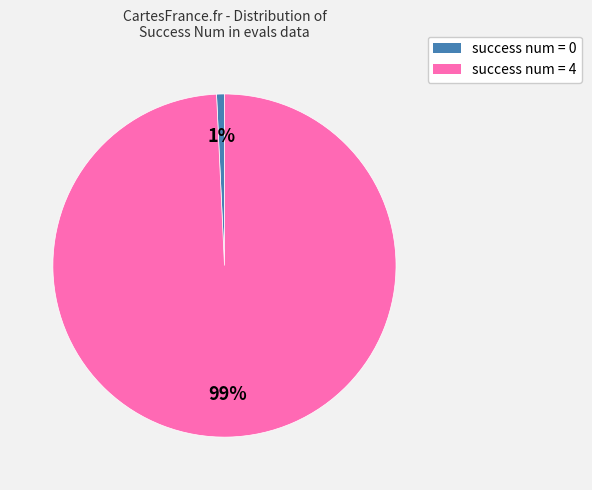

Is the sum of success num = 4 and success num = 0 greater than half?

Yes